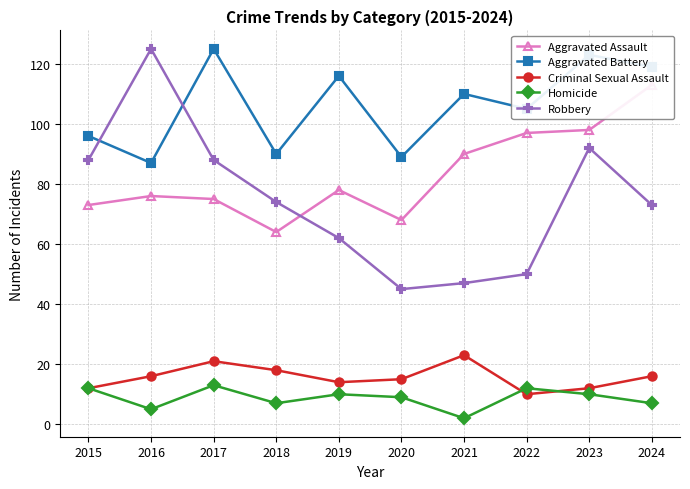

At which label is Aggravated Battery closest to 106?

2022